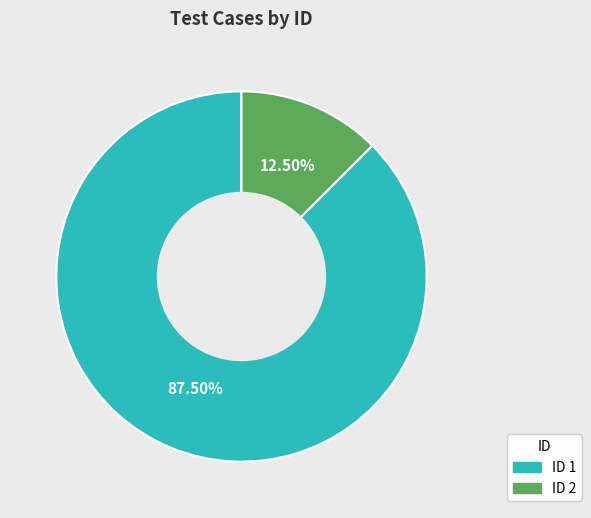

To the nearest percent, what is the difference between the largest and smallest slice percentages?

75%